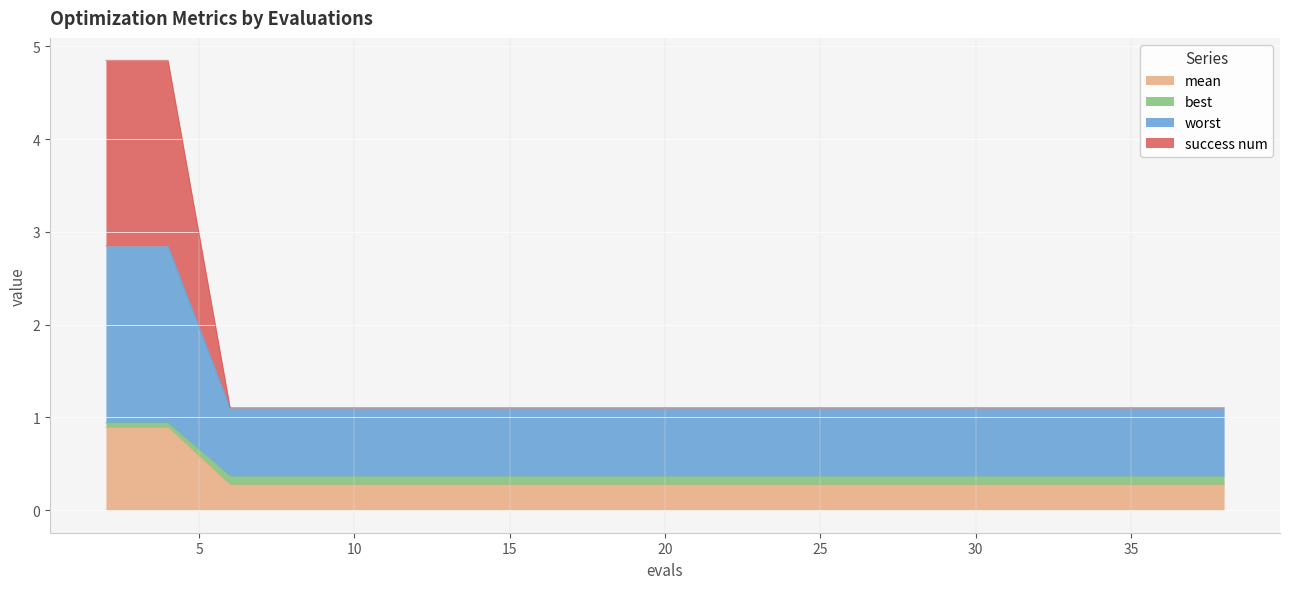

True or false: best and worst intersect in this chart.

False